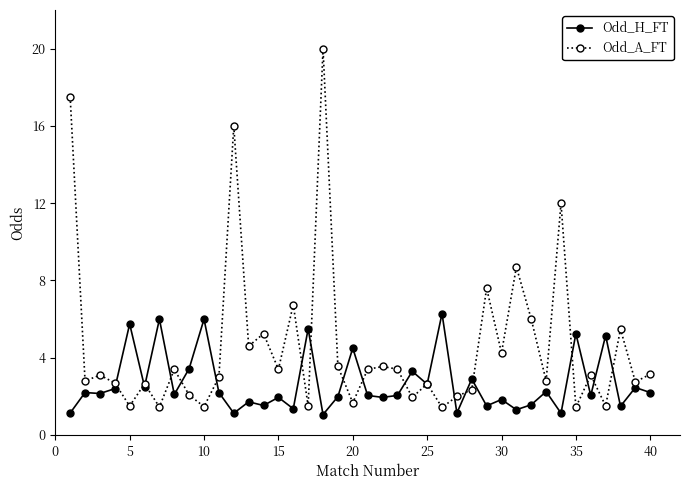

At how many categories does at least one series exceed 13?

3